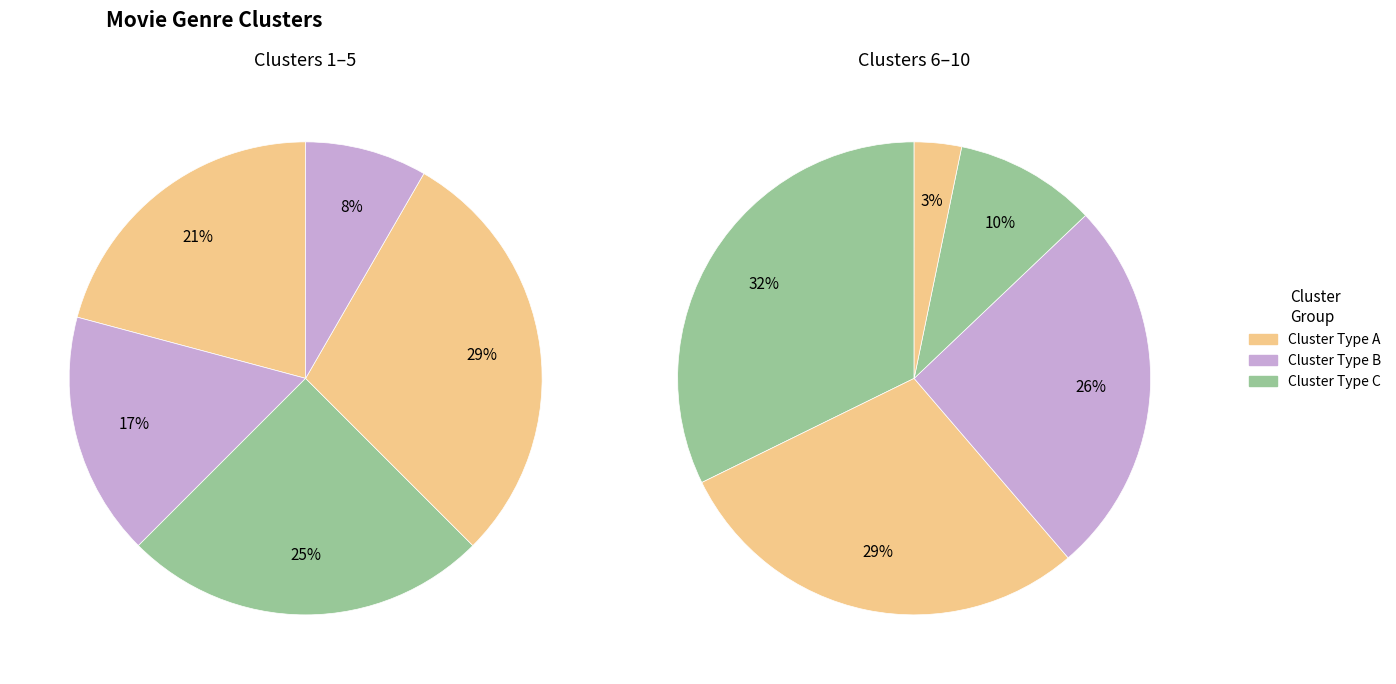

Is The Timeless Dramatics the majority of the pie?

No